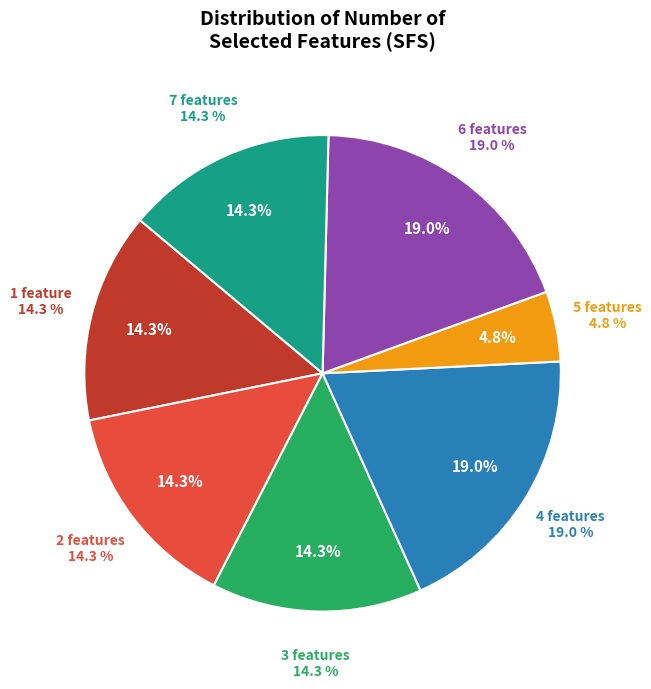

Does 6 features represent more than half of the total?

No